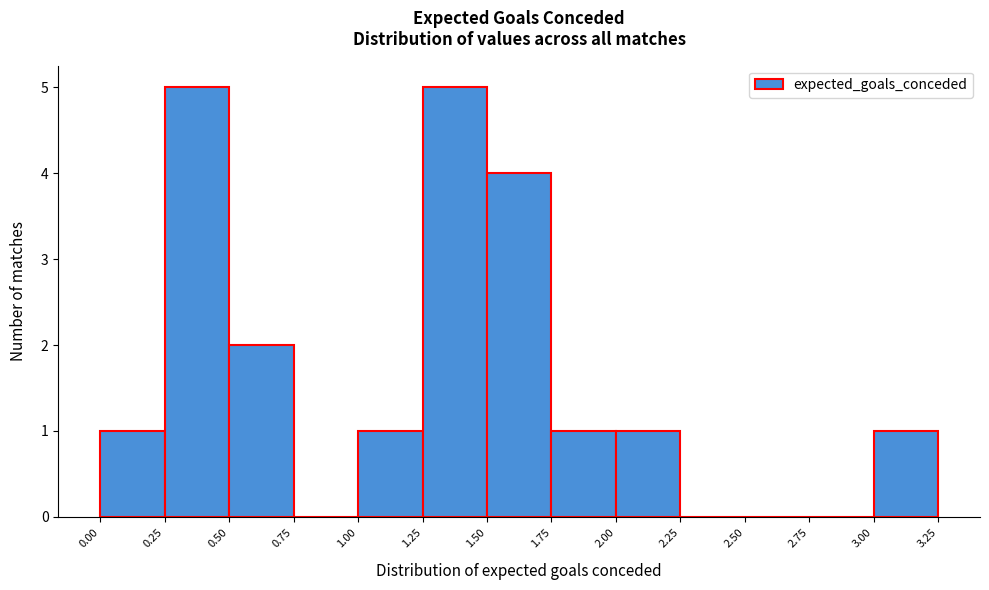

Reading left to right, list every bar in this chart as the range it spans on the x-axis followed by its height. The values are not printed on the chart, so give them approximately, as read against the axis.

0.00 to 0.25: 1
0.25 to 0.50: 5
0.50 to 0.75: 2
0.75 to 1.00: 0
1.00 to 1.25: 1
1.25 to 1.50: 5
1.50 to 1.75: 4
1.75 to 2.00: 1
2.00 to 2.25: 1
2.25 to 2.50: 0
2.50 to 2.75: 0
2.75 to 3.00: 0
3.00 to 3.25: 1